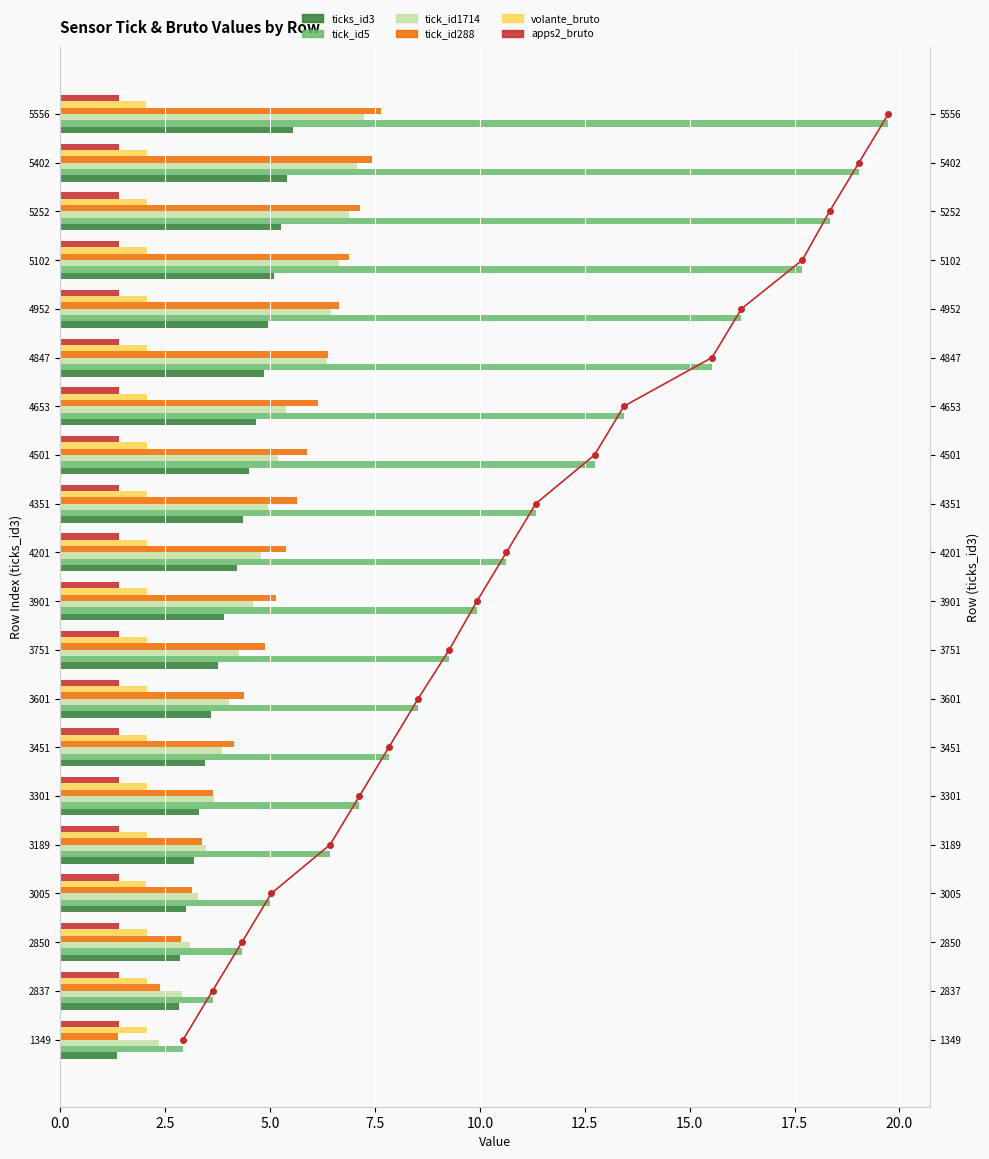

Rank the series at 3005 from lowest to highest value.

apps2_bruto, volante_bruto, ticks_id3, tick_id288, tick_id1714, tick_id5